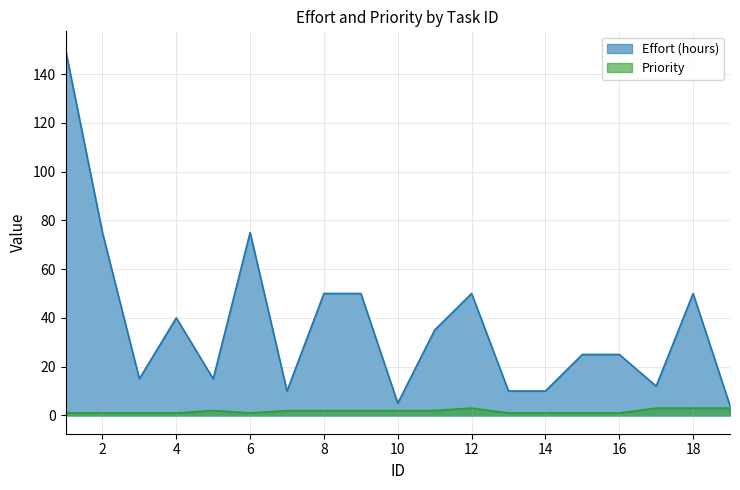

What is the difference between the highest and lowest values at 1?

149